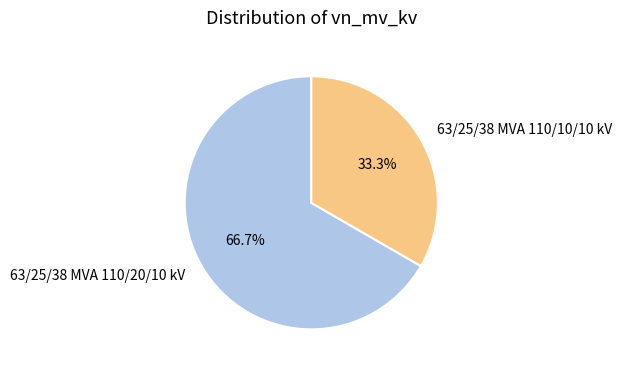

Which category has the smallest portion of the pie?

63/25/38 MVA 110/10/10 kV